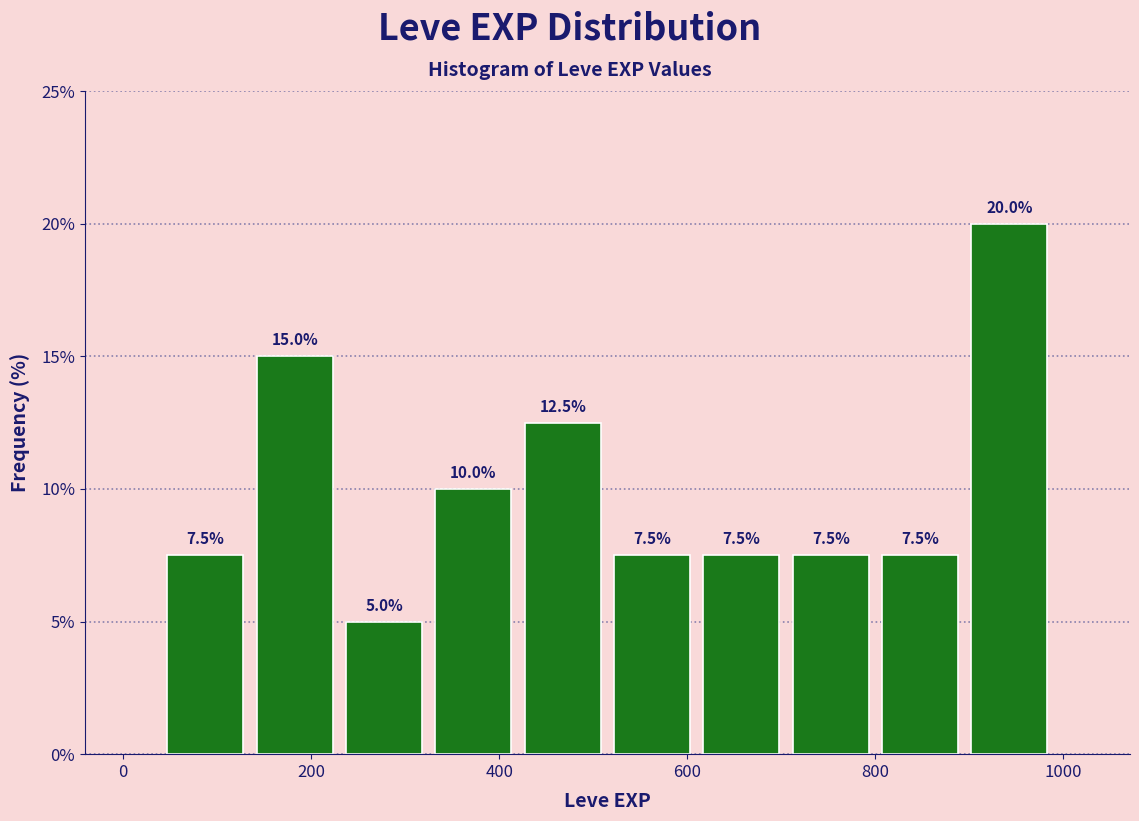

Reading left to right, transcribe this chart: for each bar, give the range it covers on the x-axis and its height. The bar edges are not printed on the chart, so give them approximately, as read against the axis.

40 to 135: 7.5
135 to 230: 15.0
230 to 325: 5.0
325 to 420: 10.0
420 to 515: 12.5
515 to 610: 7.5
610 to 705: 7.5
705 to 800: 7.5
800 to 895: 7.5
895 to 990: 20.0